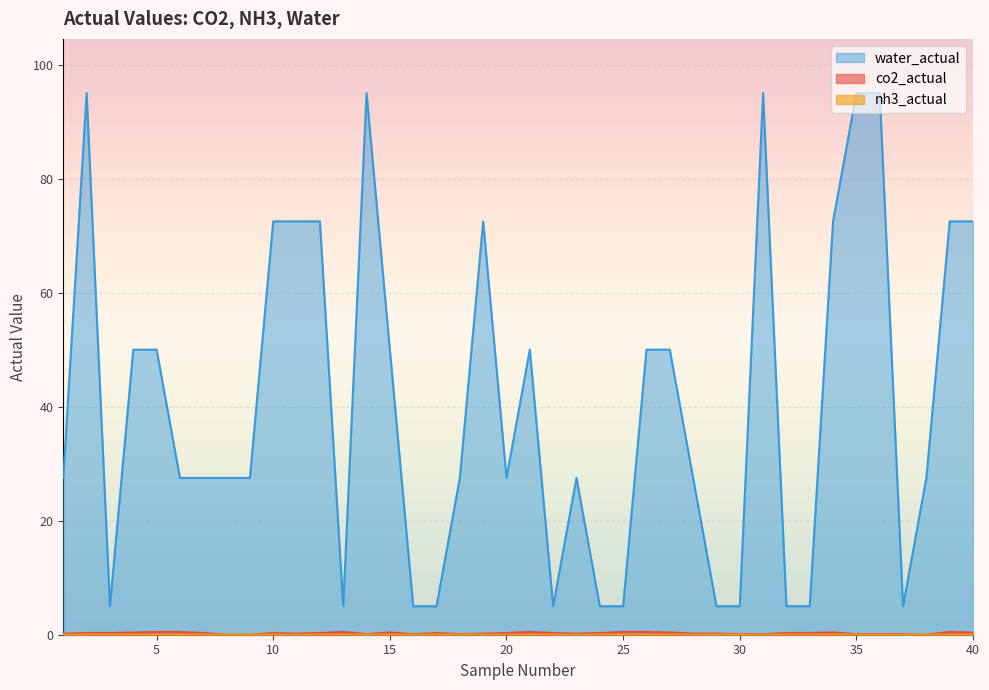

True or false: co2_actual and water_actual intersect in this chart.

False